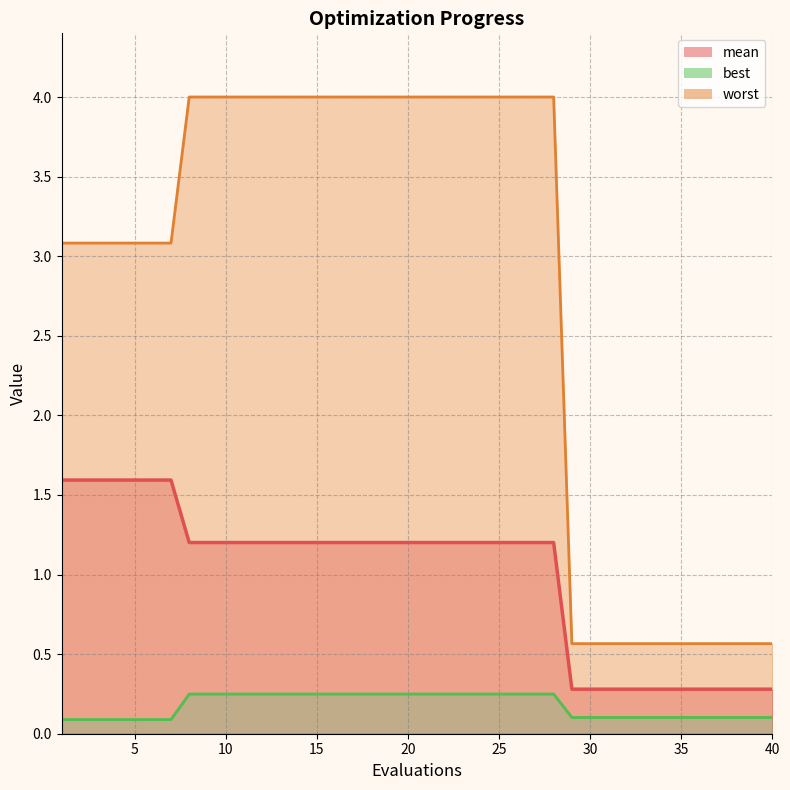

How many lines are shown in the chart?

3